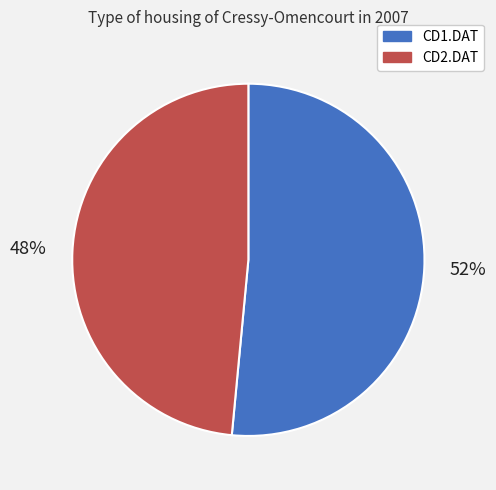

Between CD2.DAT and CD1.DAT, which is larger?

CD1.DAT